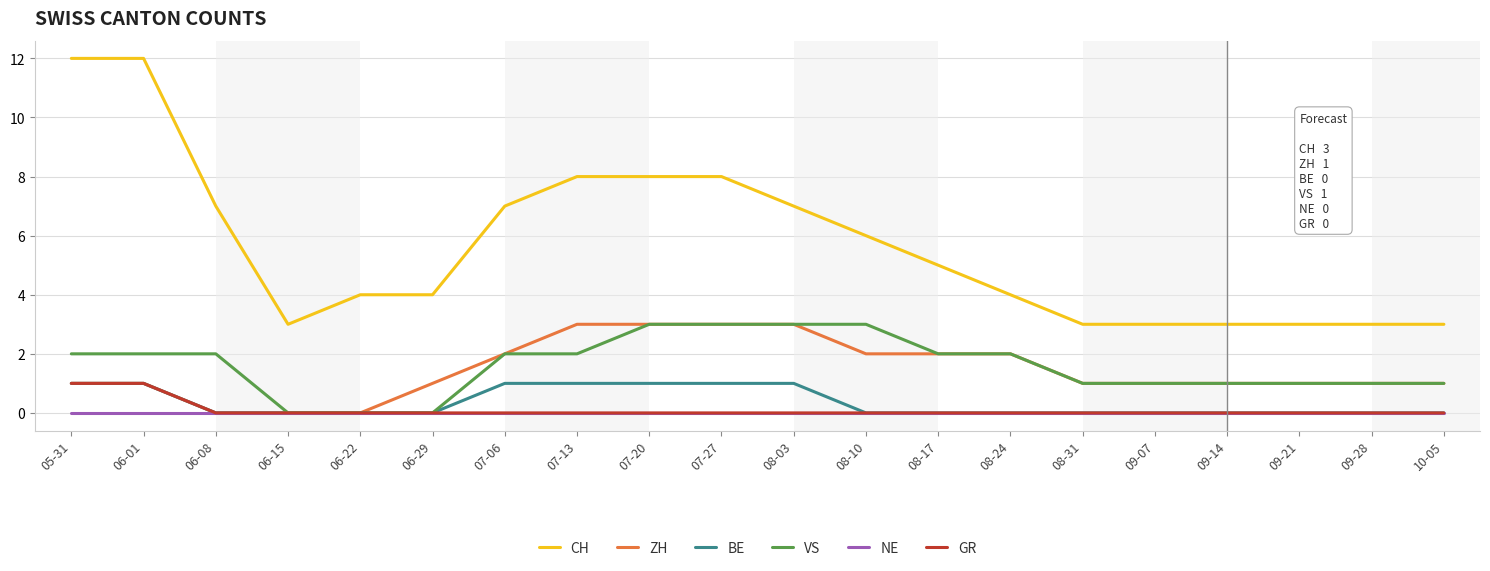

What is the maximum value for VS?

3